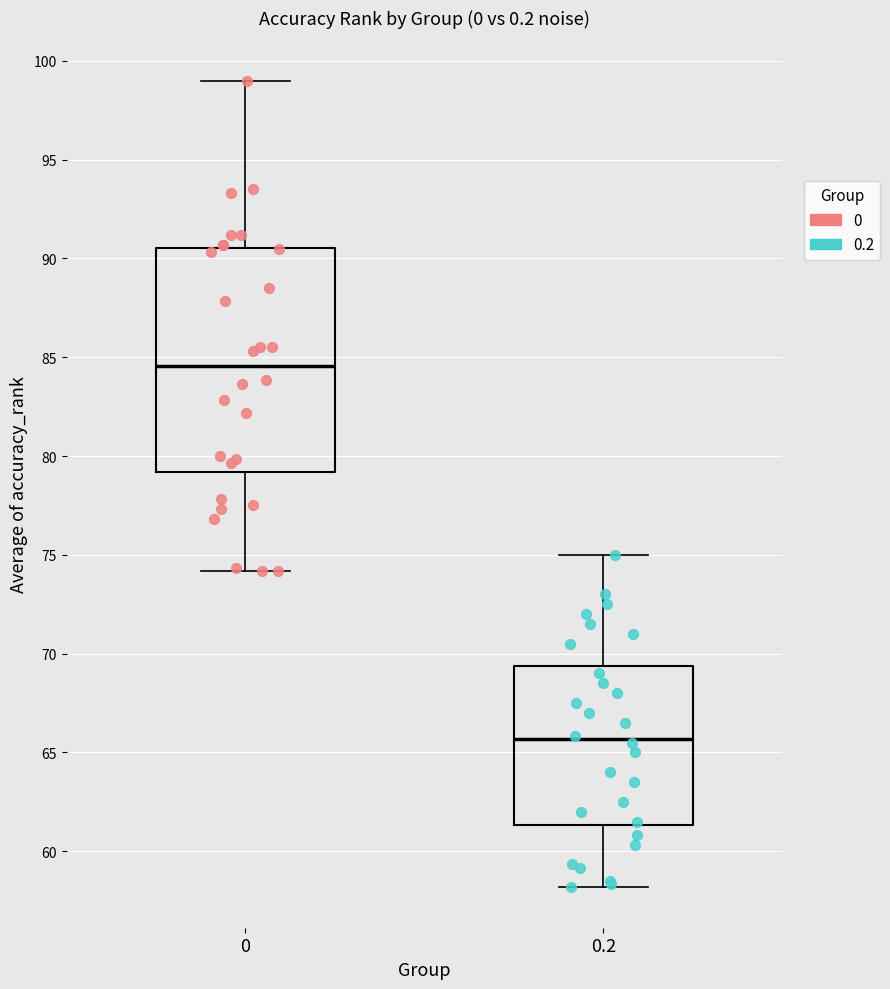

Comparing the boxes themselves (not the whiskers), which one is the tallest?

0